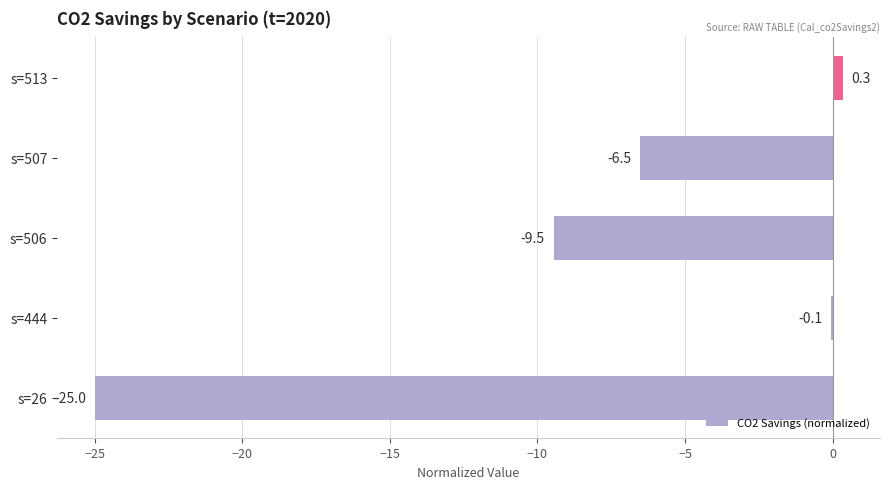

Are the bars grouped side by side (vs. stacked)?

No